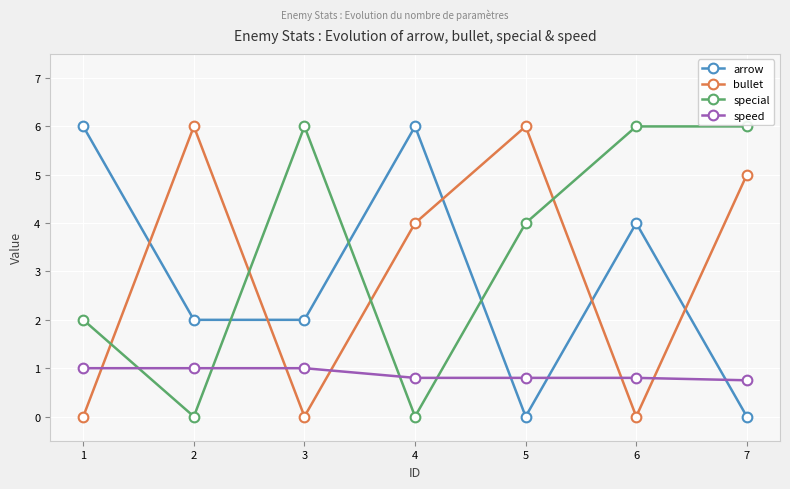

Which series has the largest total across all categories?

special